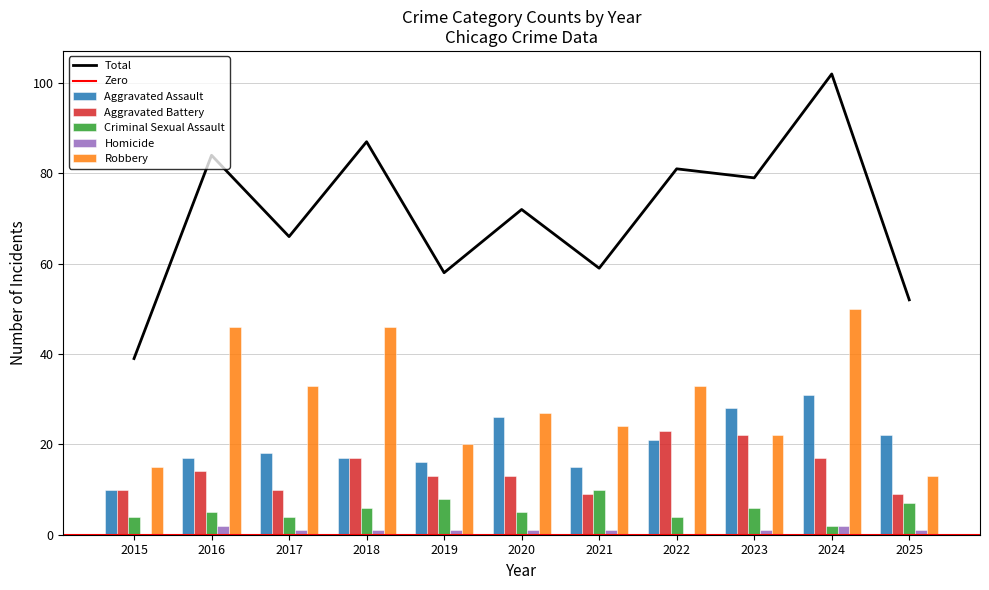

Which series has the widest spread of values?

Robbery